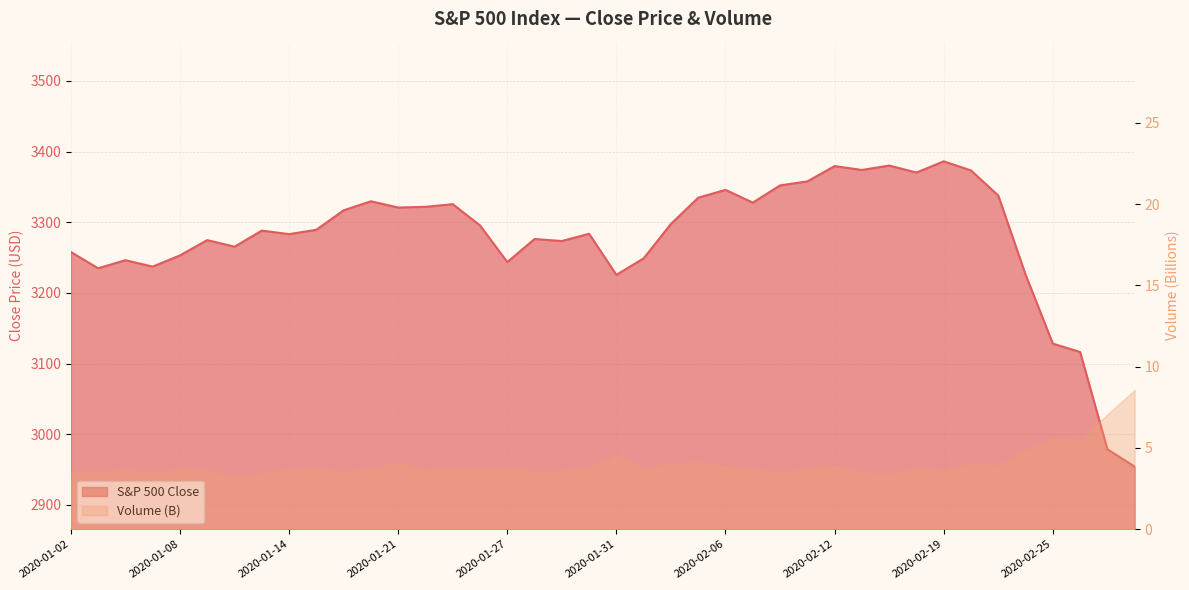

What is the smallest value displayed?

2954.2